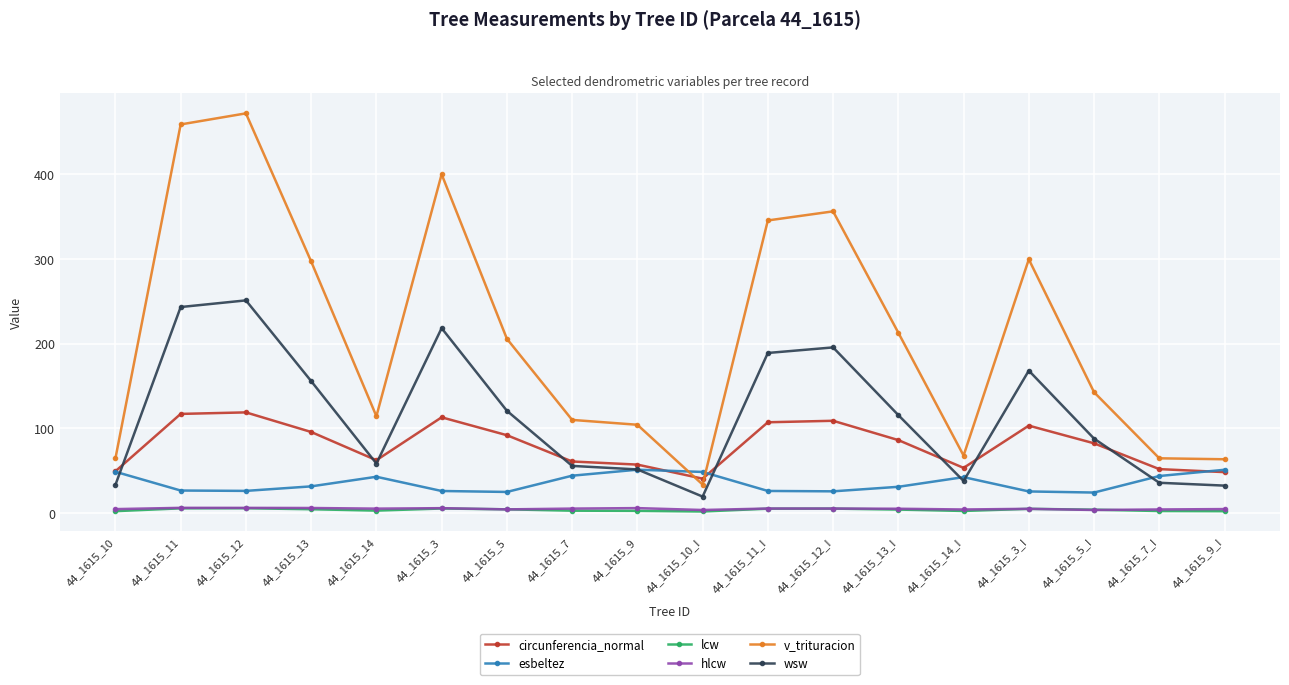

Which series has the widest spread of values?

v_trituracion